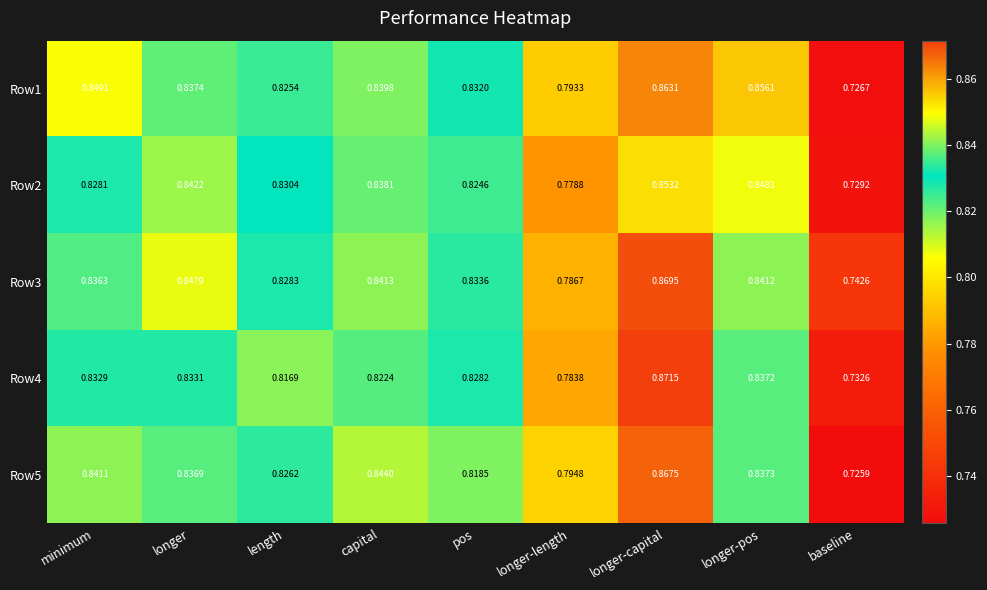

Where is Row2 nearest to the value 0?

baseline